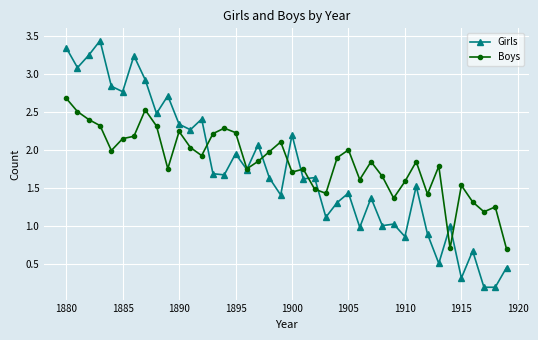

What is the minimum value shown in the chart?

0.2